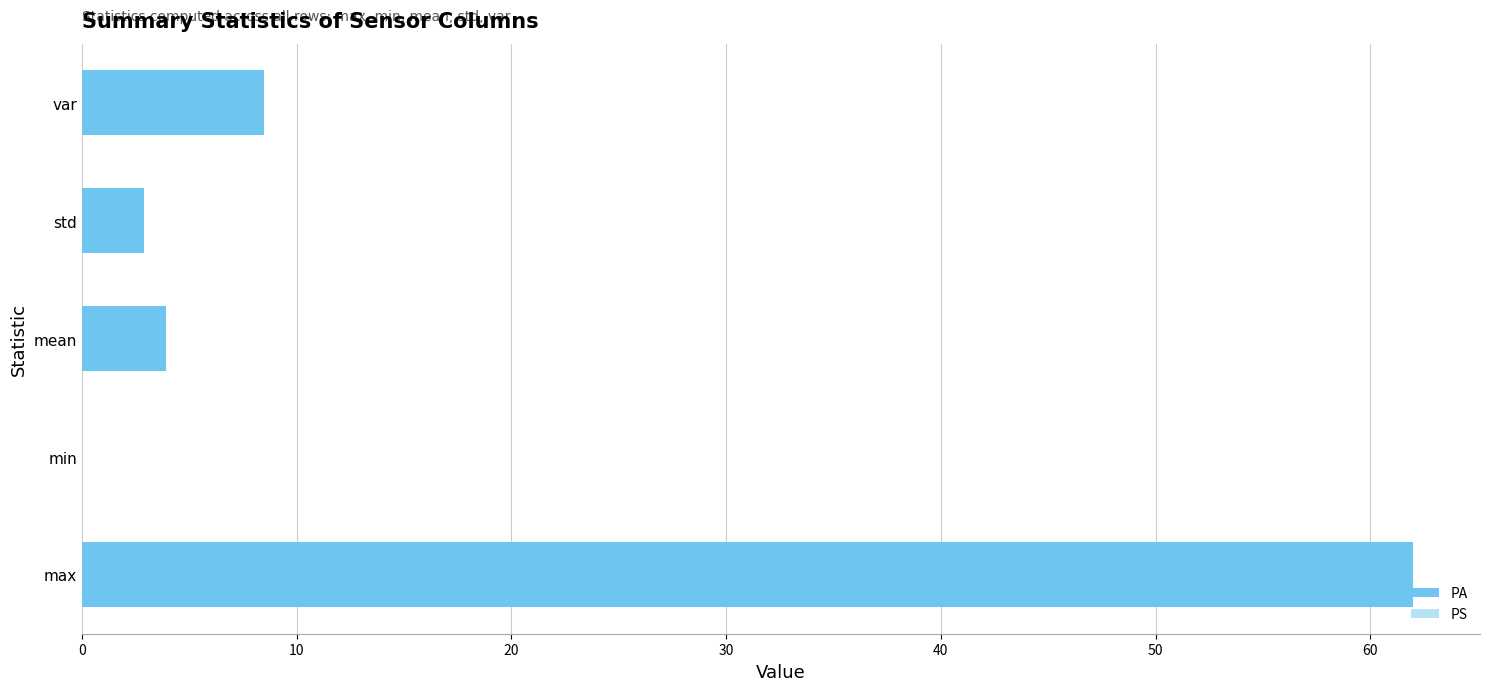

What are all the series names shown in the legend?

PA, PS